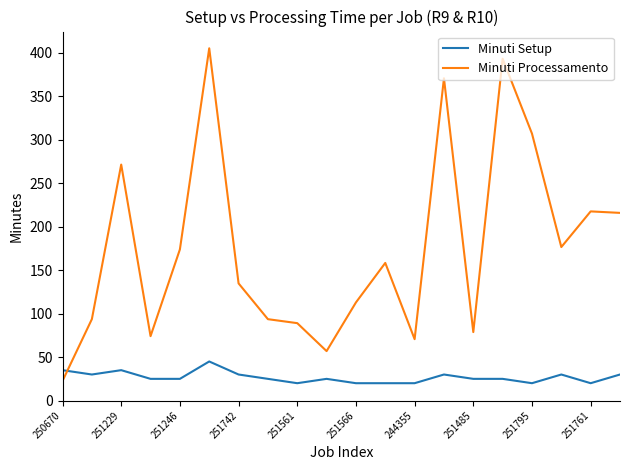

After their last crossing, which series has the higher values: Minuti Processamento or Minuti Setup?

Minuti Processamento